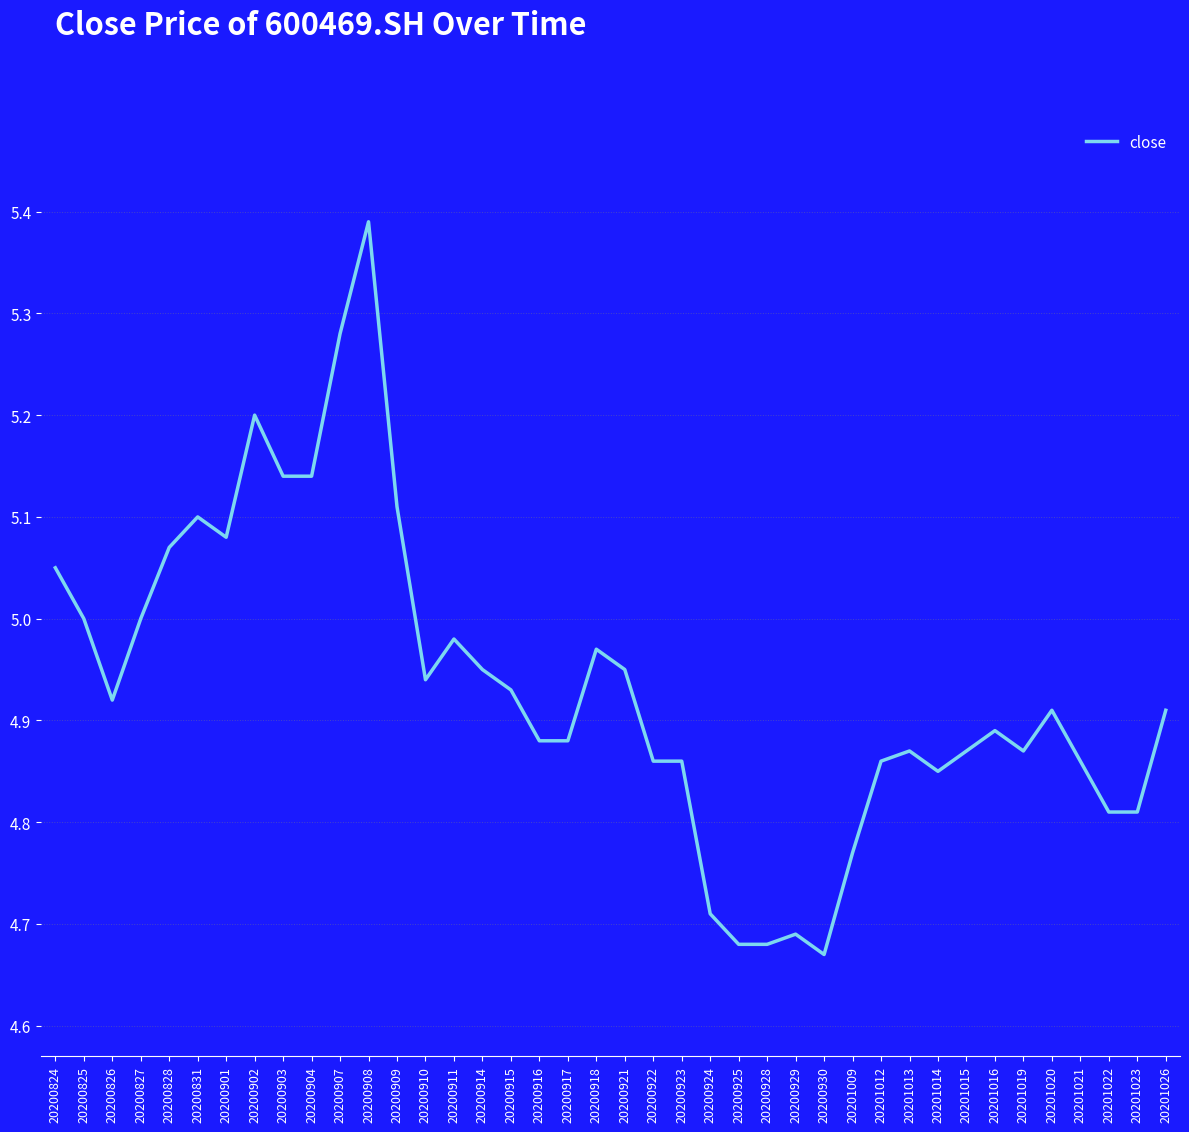

The chart shows a value of 5.1 at 20200903. True or false?

True